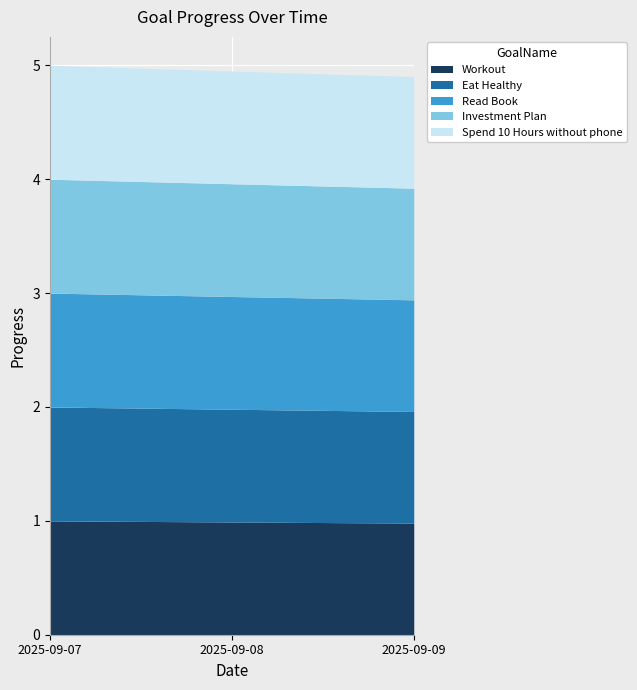

The Spend 10 Hours without phone series shows 1.5 at 2025-09-09. True or false?

False